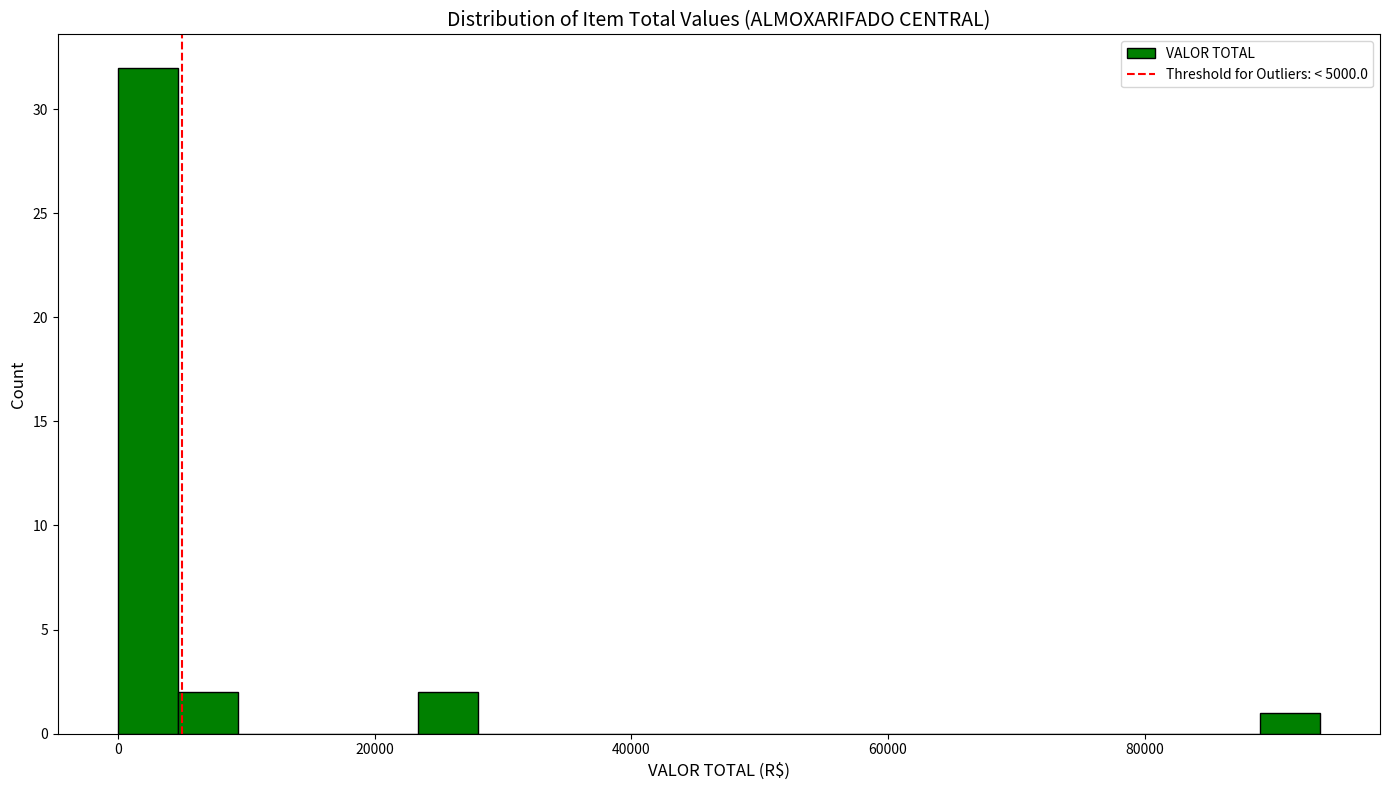

Read against the x-axis, roughly where is the centre of the tallest bar?

2000